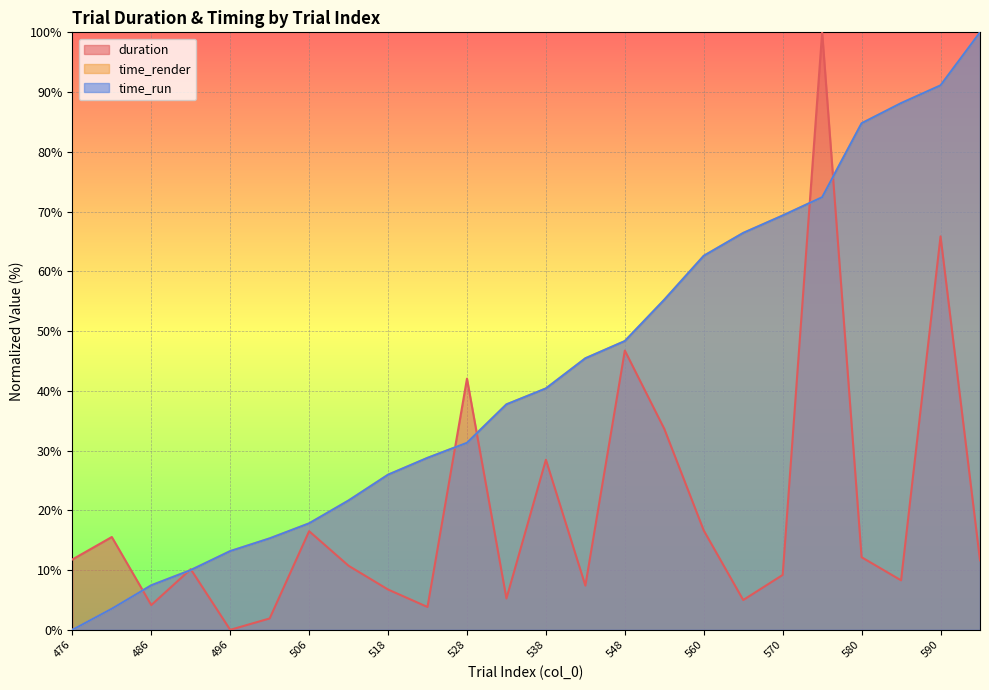

What is the sum of all time_run values?

1037.0